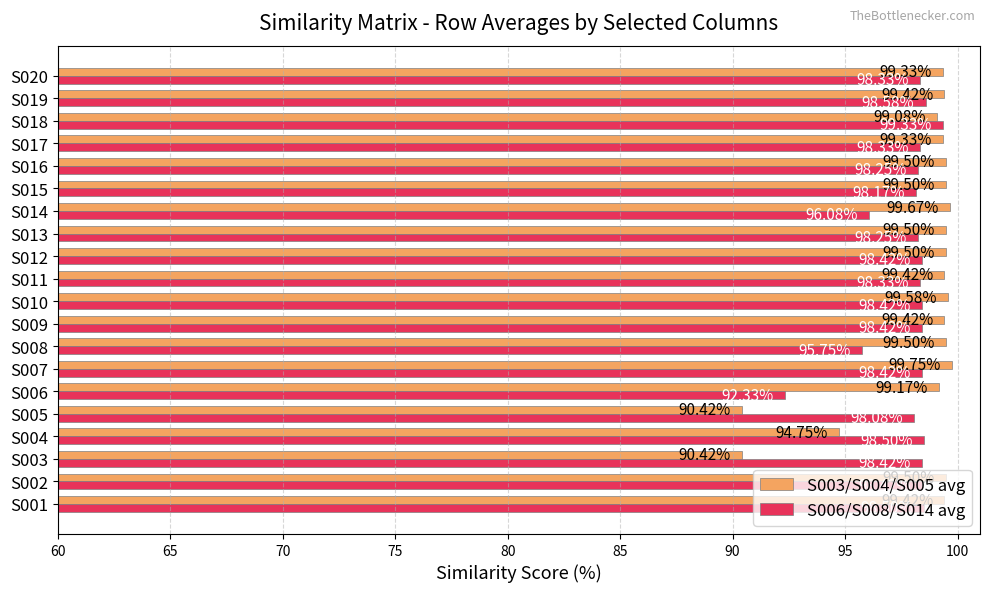

List the series in order of their peak value, highest first.

S003/S004/S005 avg, S006/S008/S014 avg